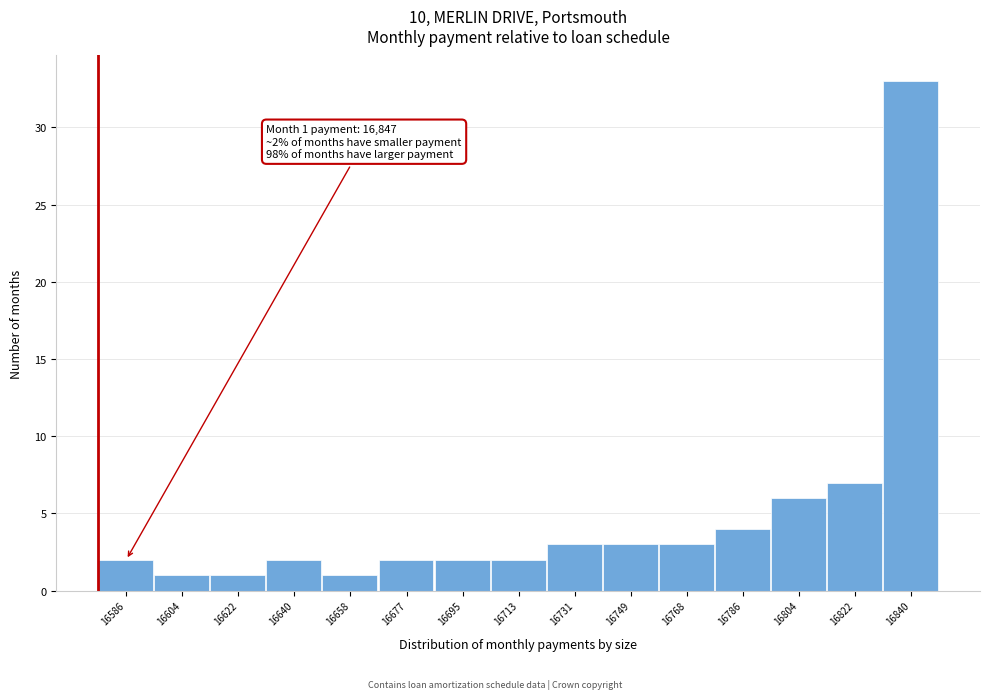

Reading left to right, extract all data points from this chart.

16586=2	16604=1	16622=1	16640=2	16658=1	16677=2	16695=2	16713=2	16731=3	16749=3	16768=3	16786=4	16804=6	16822=7	16840=33